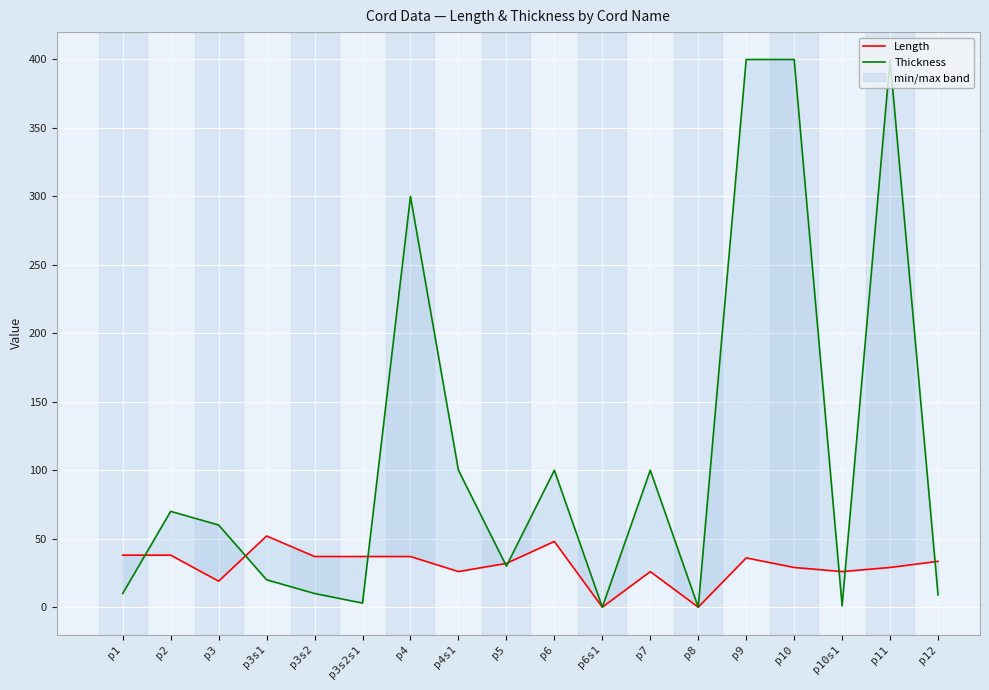

Which series has the largest range (max minus min)?

Thickness